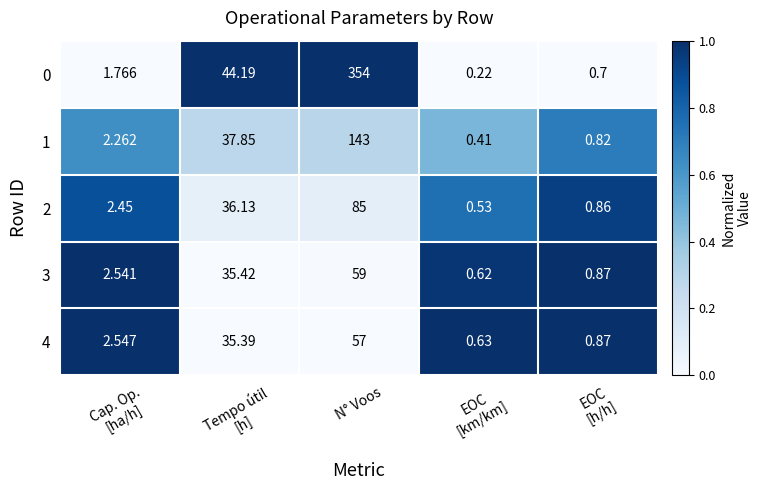

Which category has the highest value in the 3 series?

N° Voos